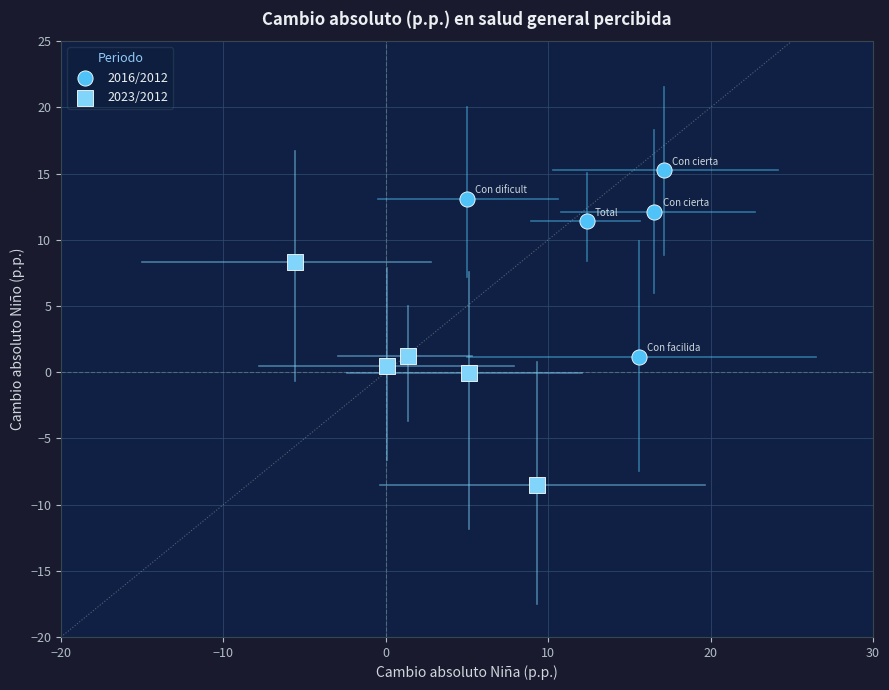

Which series contains the lowest Y value?

2023/2012